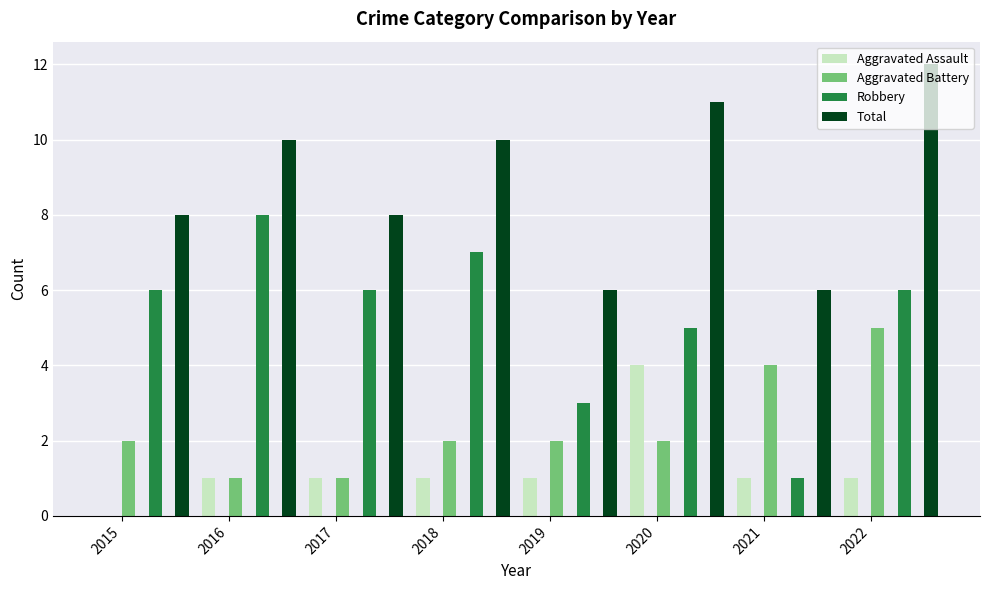

Which series has the largest range (max minus min)?

Robbery